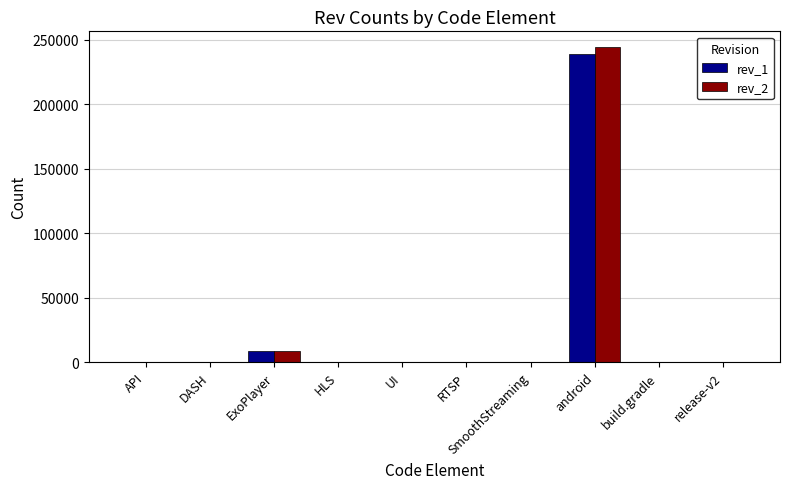

At which label does rev_1 reach its peak?

android